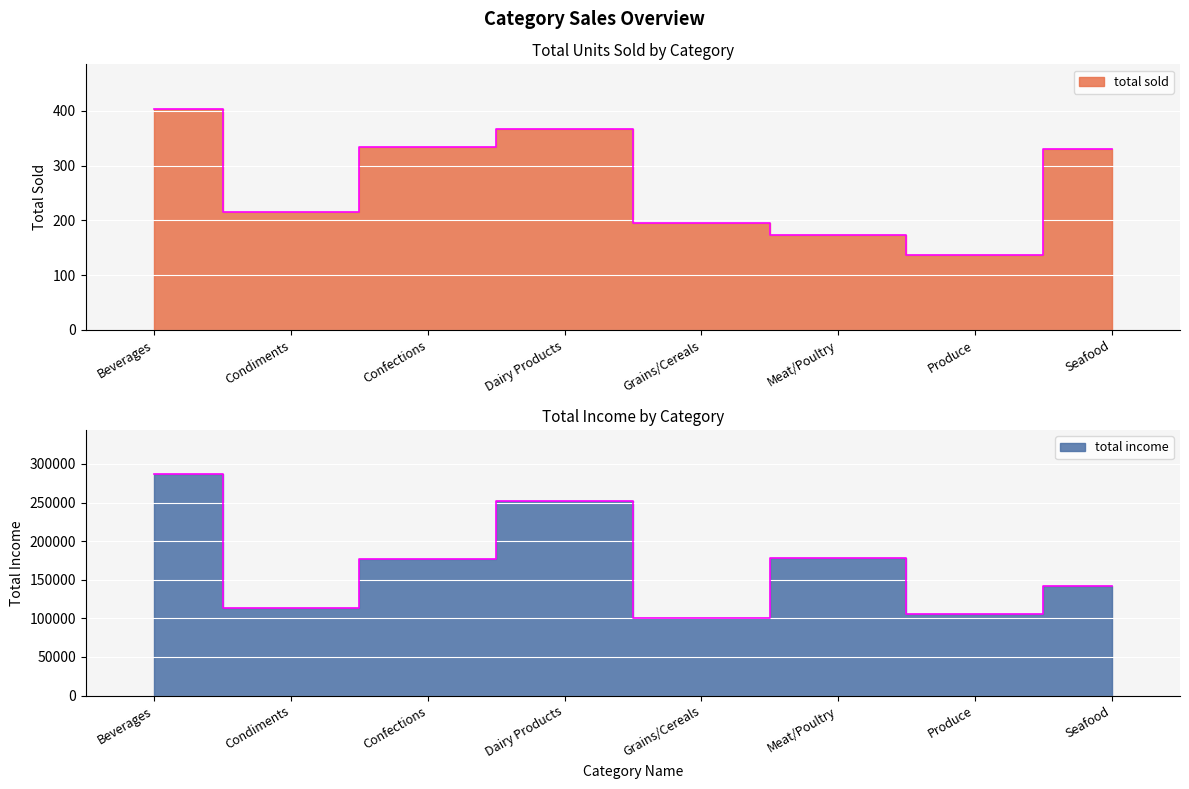

The value of total sold at Produce is 31.0. True or false?

False